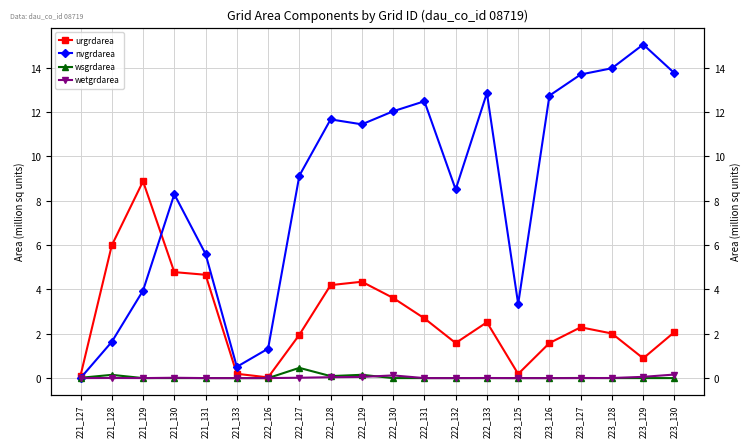

At which category is the sum across all series the highest?

223_129